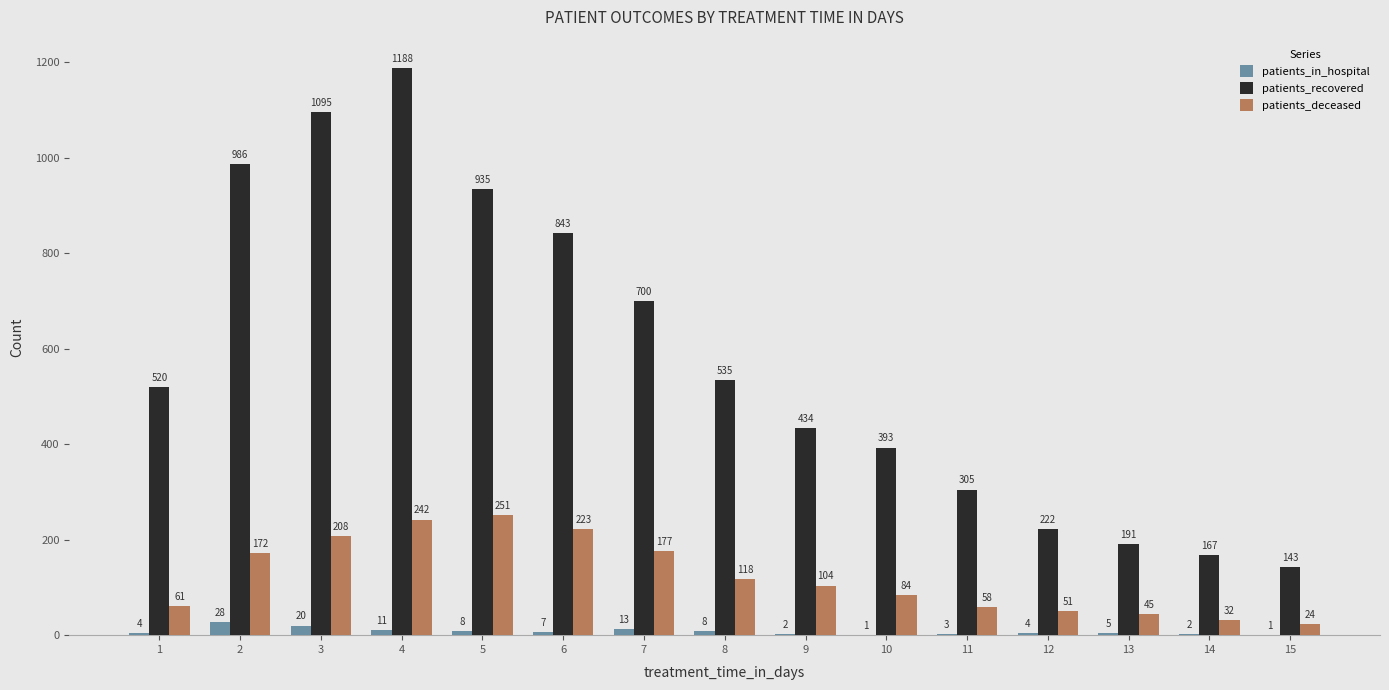

What is the approximate value of patients_deceased at 14, to the nearest 10?

30